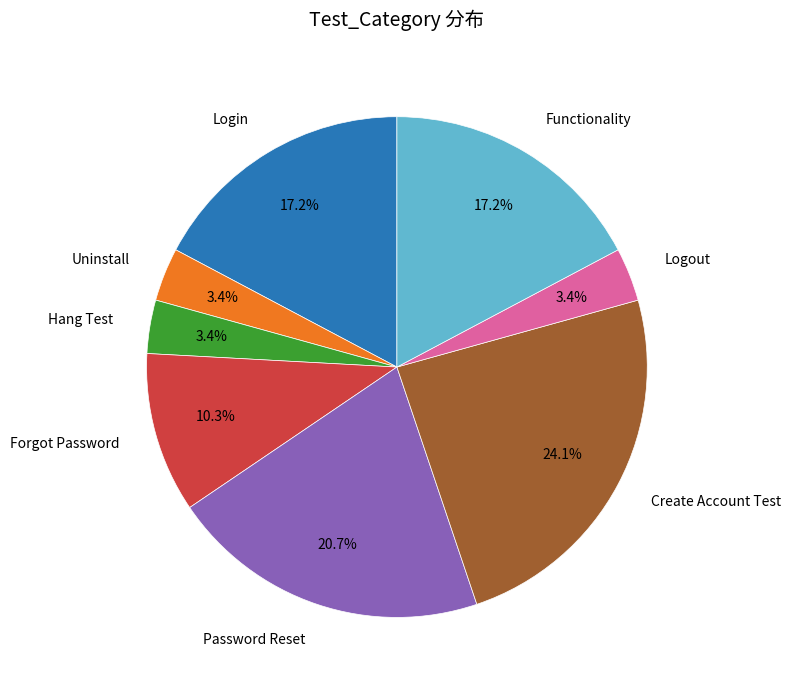

Does any single category account for the majority?

No